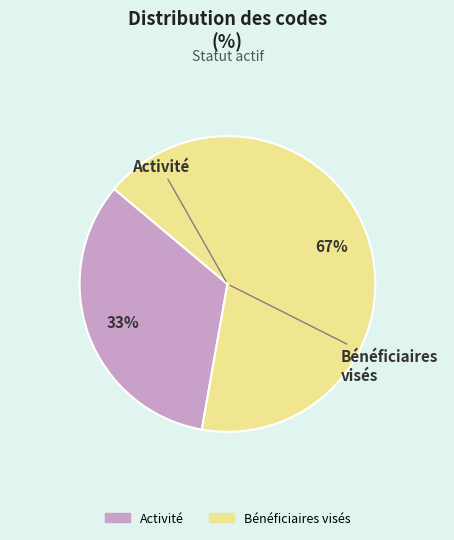

Approximately how many times larger is the value at Activité compared to Bénéficiaires visés?

0.5